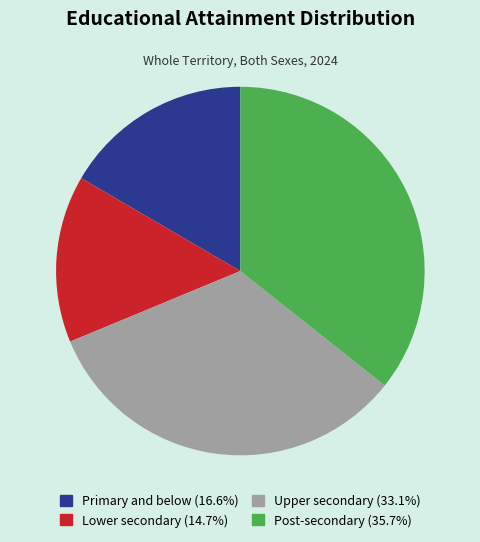

The Lower secondary slice represents 15% of the pie. True or false?

True